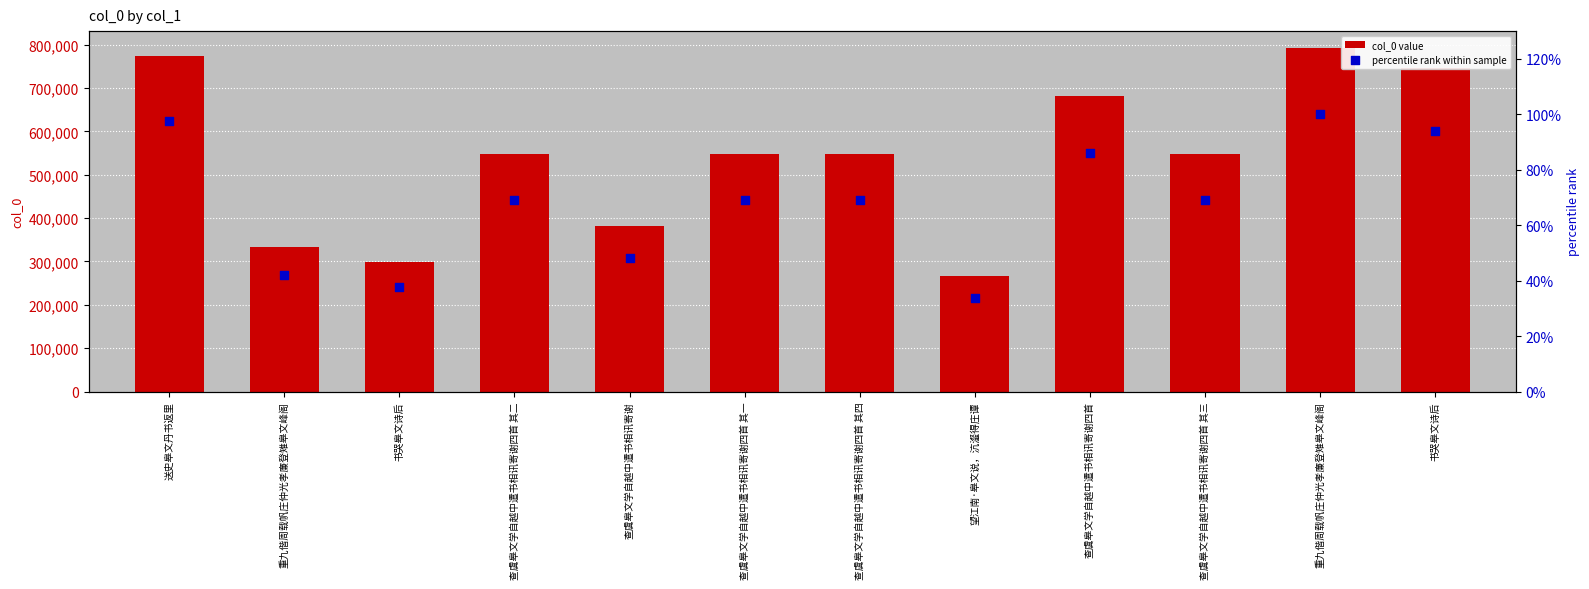

What is the total value across all series at 查虞皋文学自越中遣书相讯寄谢四首?

682317.2